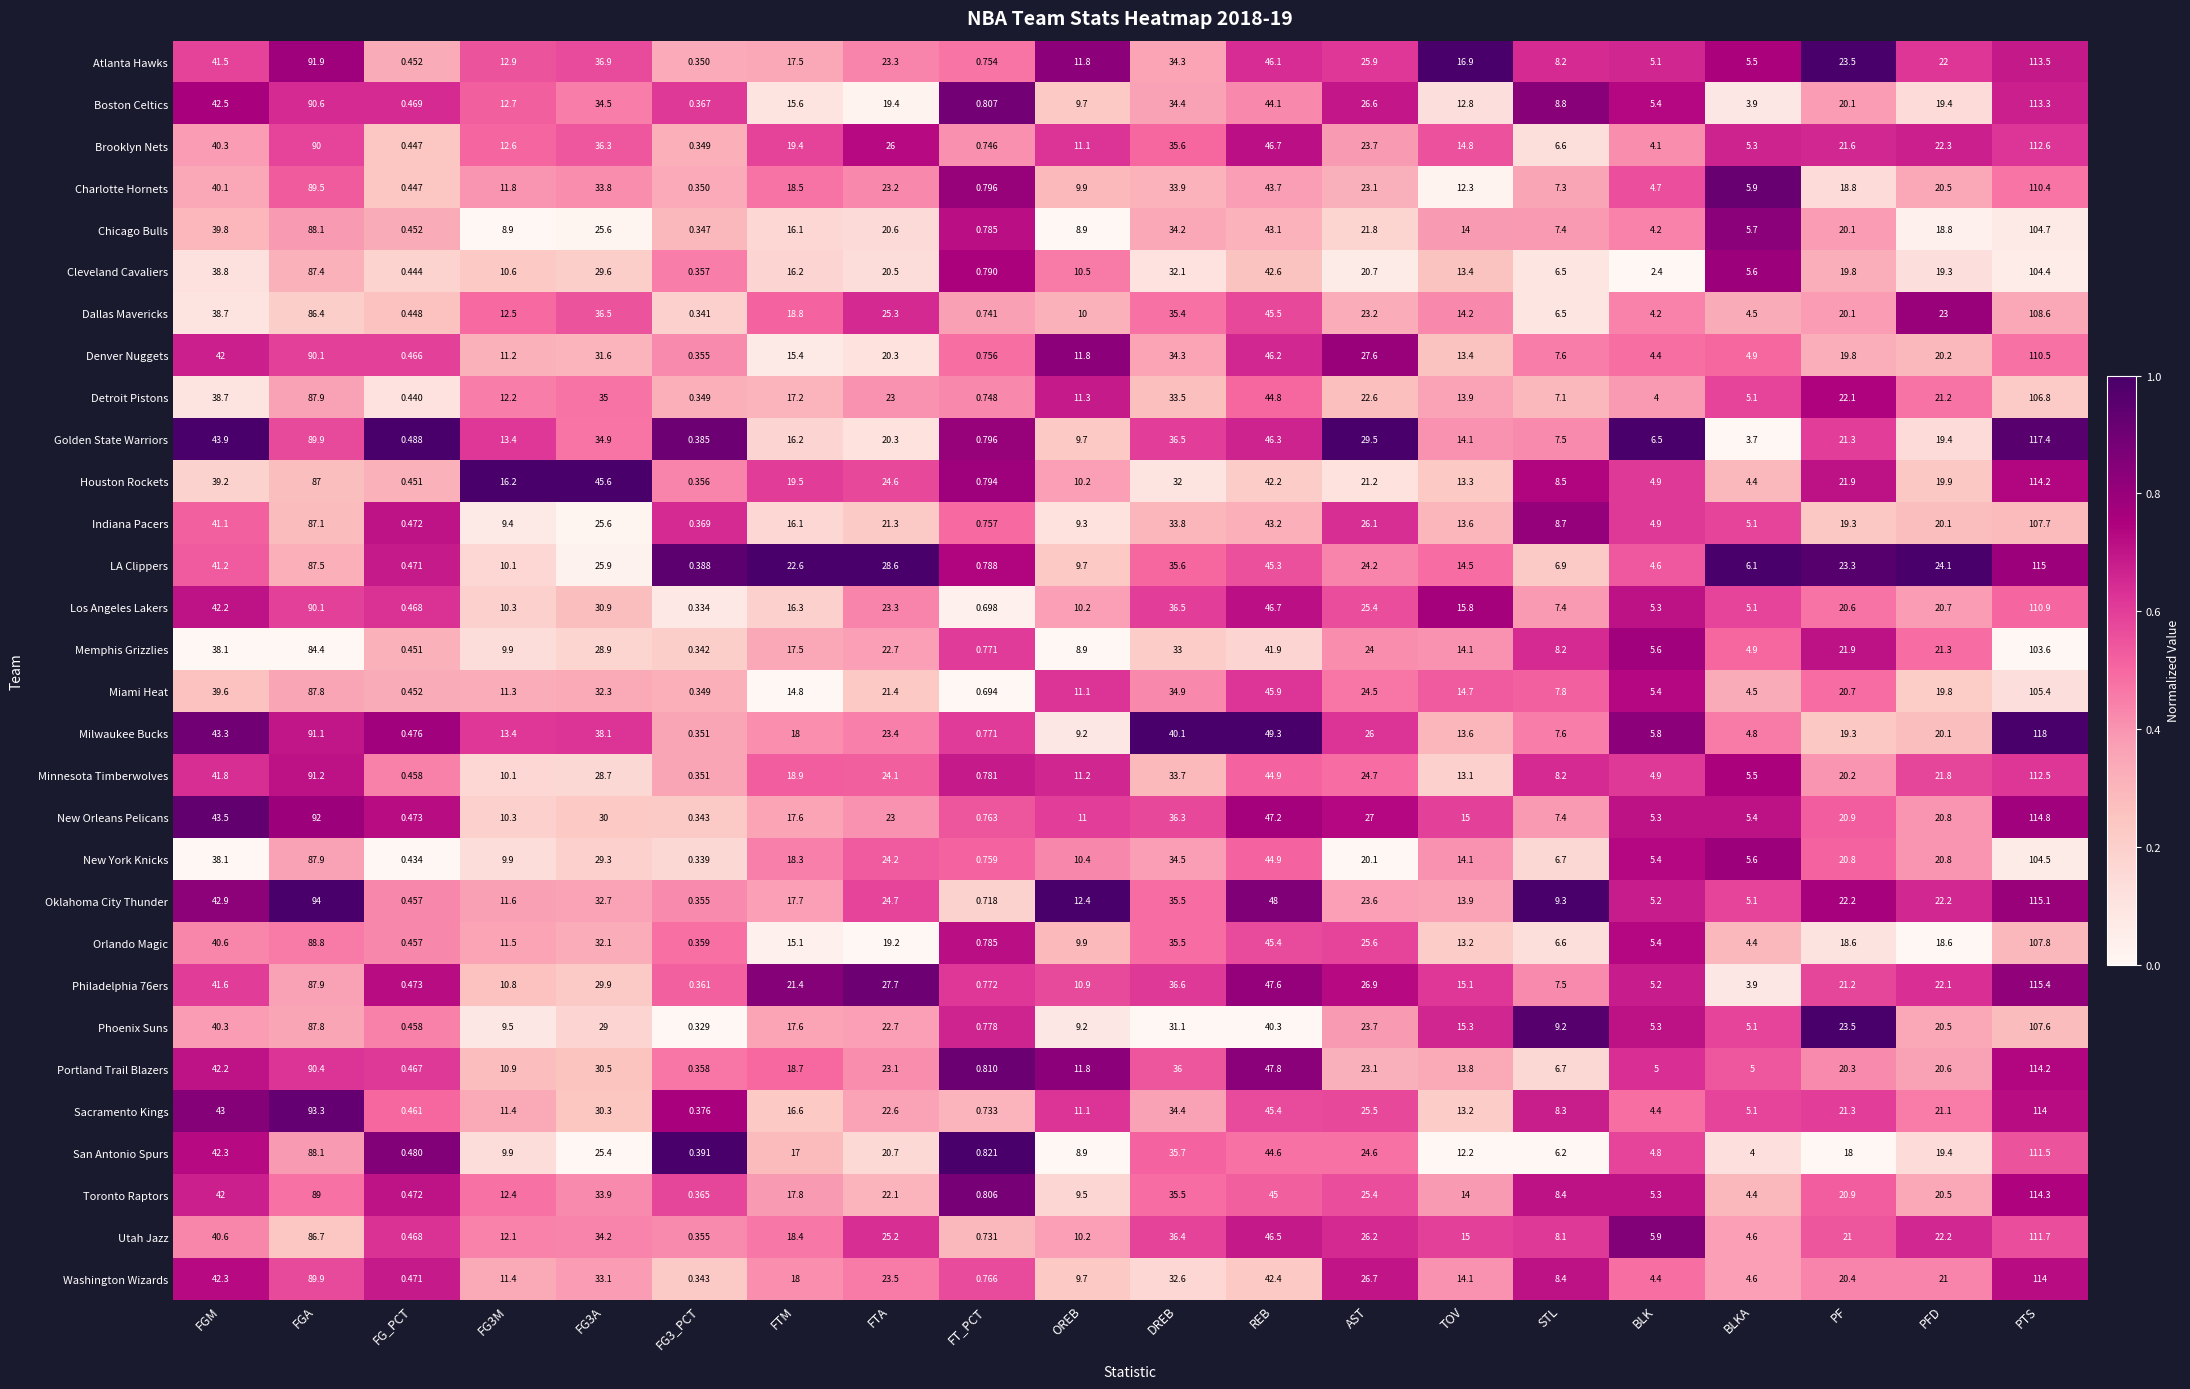

At how many categories does at least one series exceed 0?

20